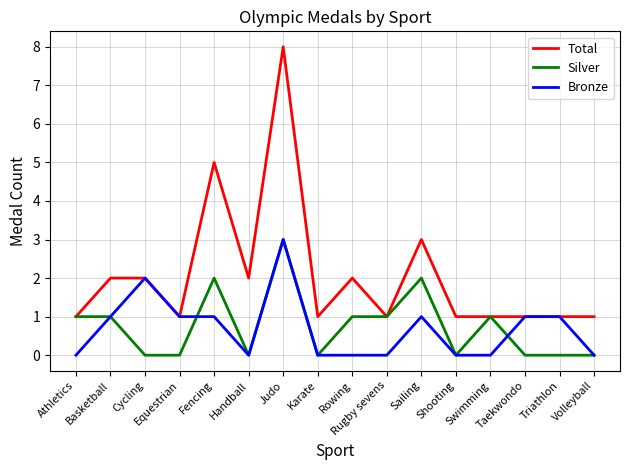

Which series has the largest range (max minus min)?

Total